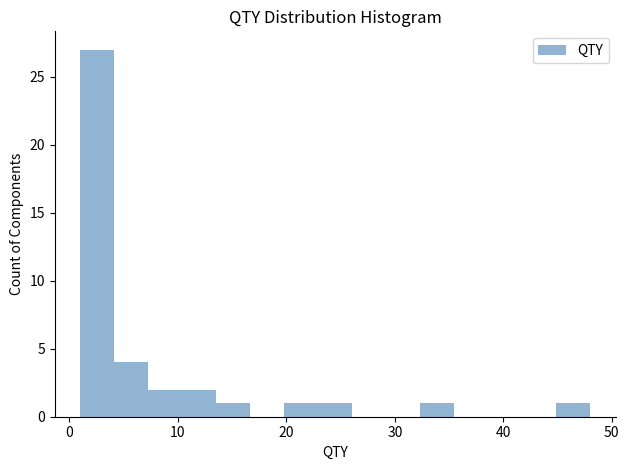

Read against the x-axis, roughly where is the centre of the tallest bar?

3